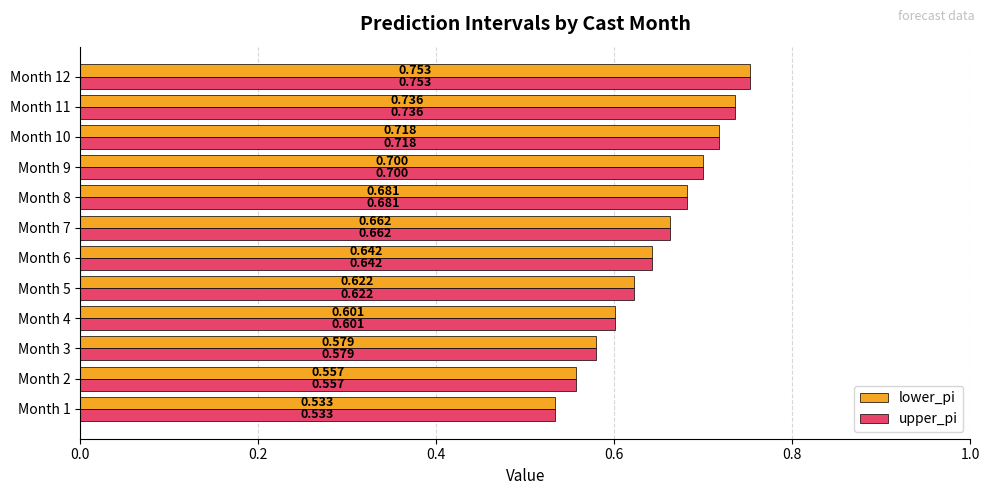

Count the upper_pi values in the range 0 to 1.

12